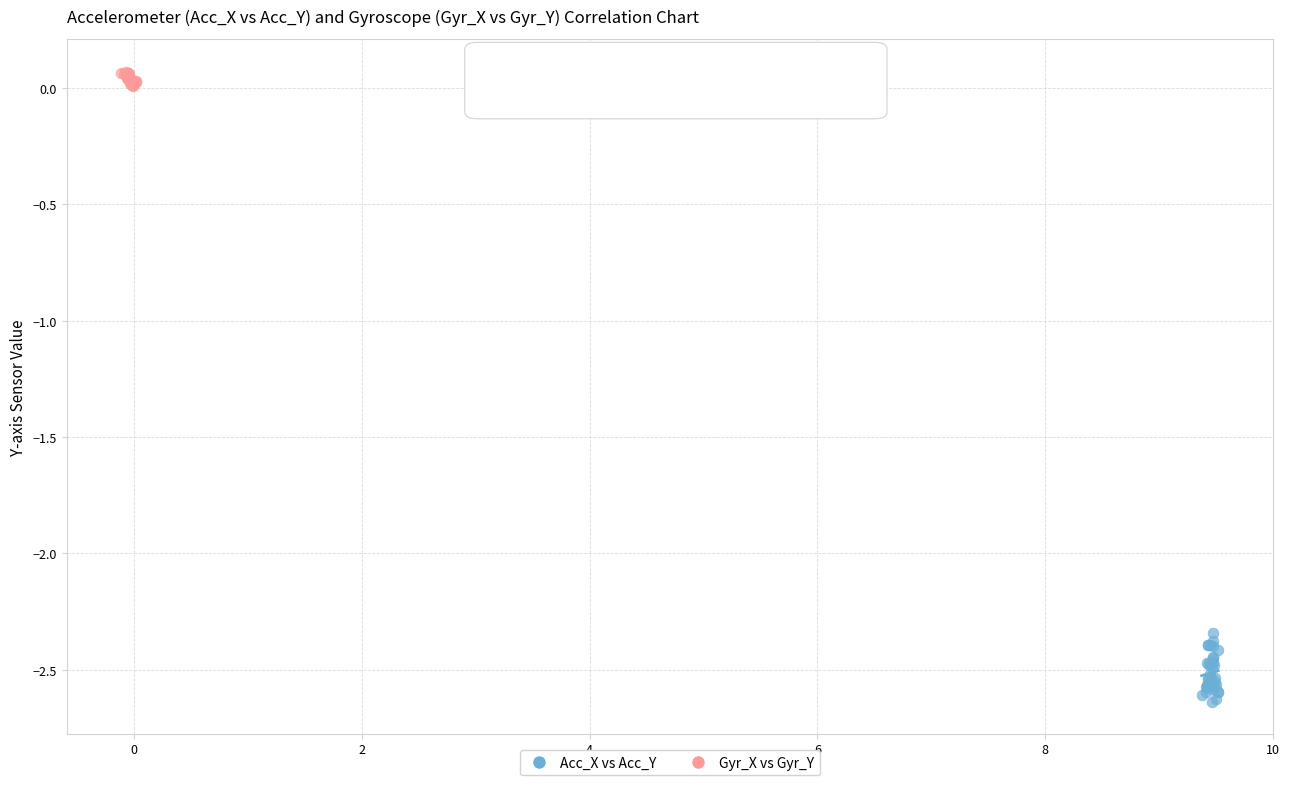

Which series reaches the maximum Y coordinate?

Gyr_X vs Gyr_Y